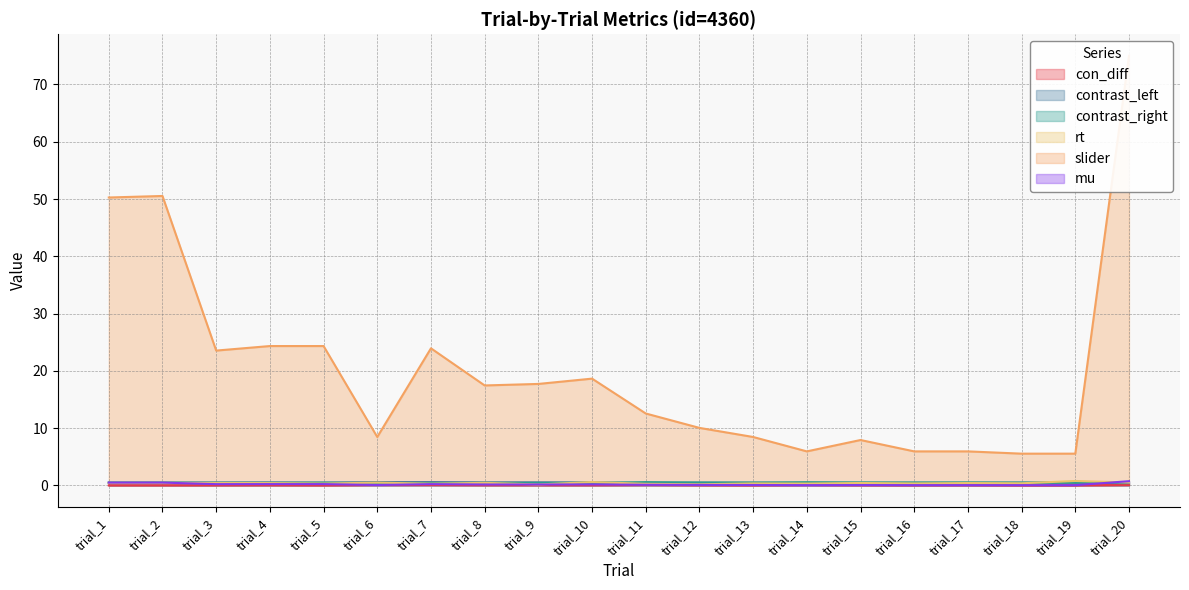

True or false: rt has a value of 0.4 at trial_5.

False